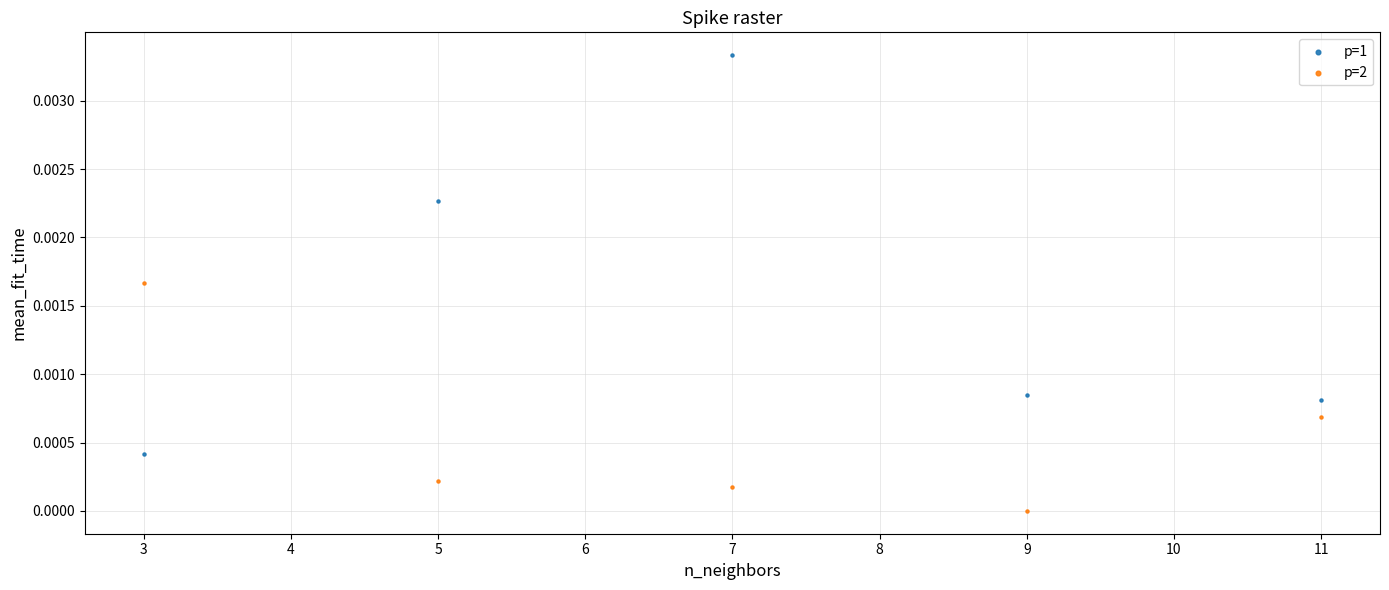

Across all data points, what is the average X value?

7.0